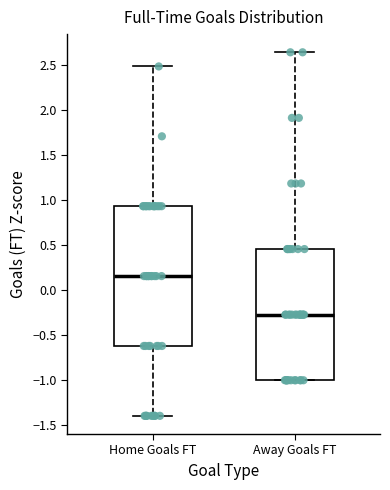

Reading left to right, read every box against the y-axis: the position of its median line, the range the box covers, and the ends of its whiskers. The values are not printed on the chart, so give them approximately, as read against the axis.

Home Goals FT: median 0.15, box -0.60 to 0.95, whiskers -1.40 to 2.50
Away Goals FT: median -0.25, box -1.00 to 0.45, whiskers -1.00 to 2.65